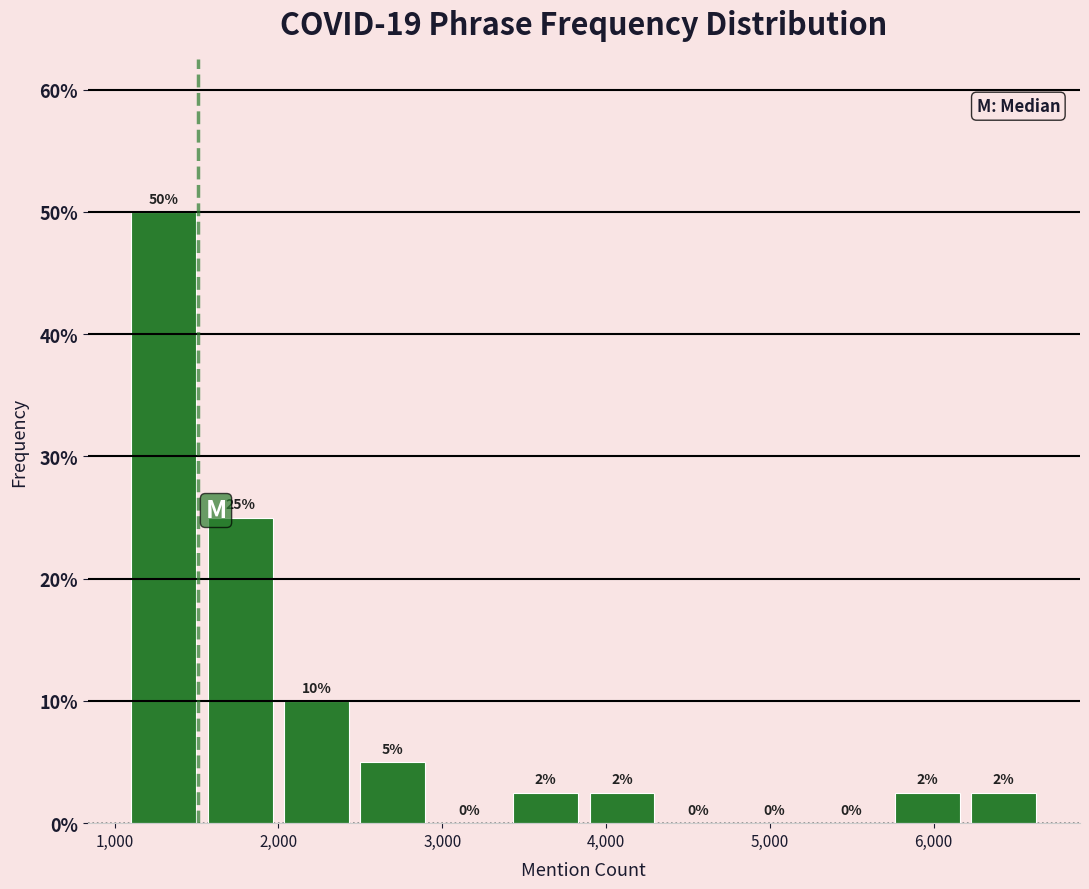

Over which range of the x-axis is the bar tallest?

1100 to 1500